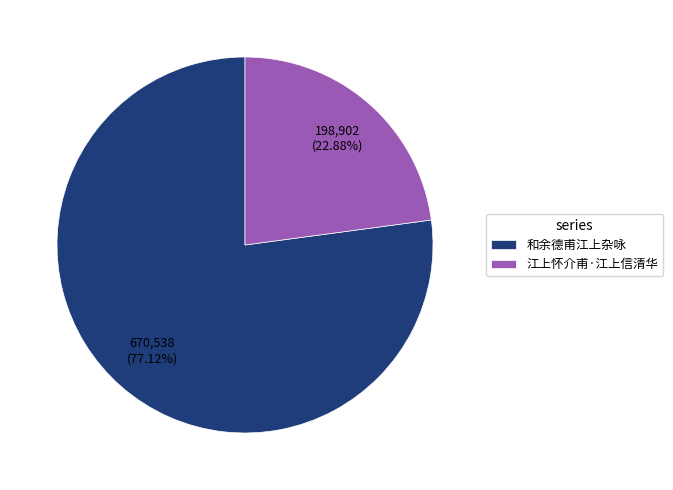

Count the number of slices in the pie.

2